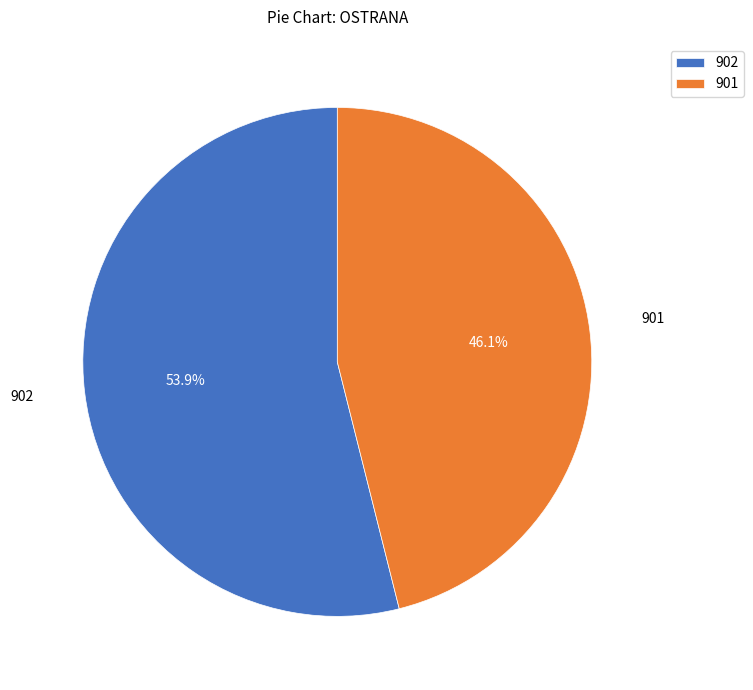

Rank the categories by value from highest to lowest.

902, 901